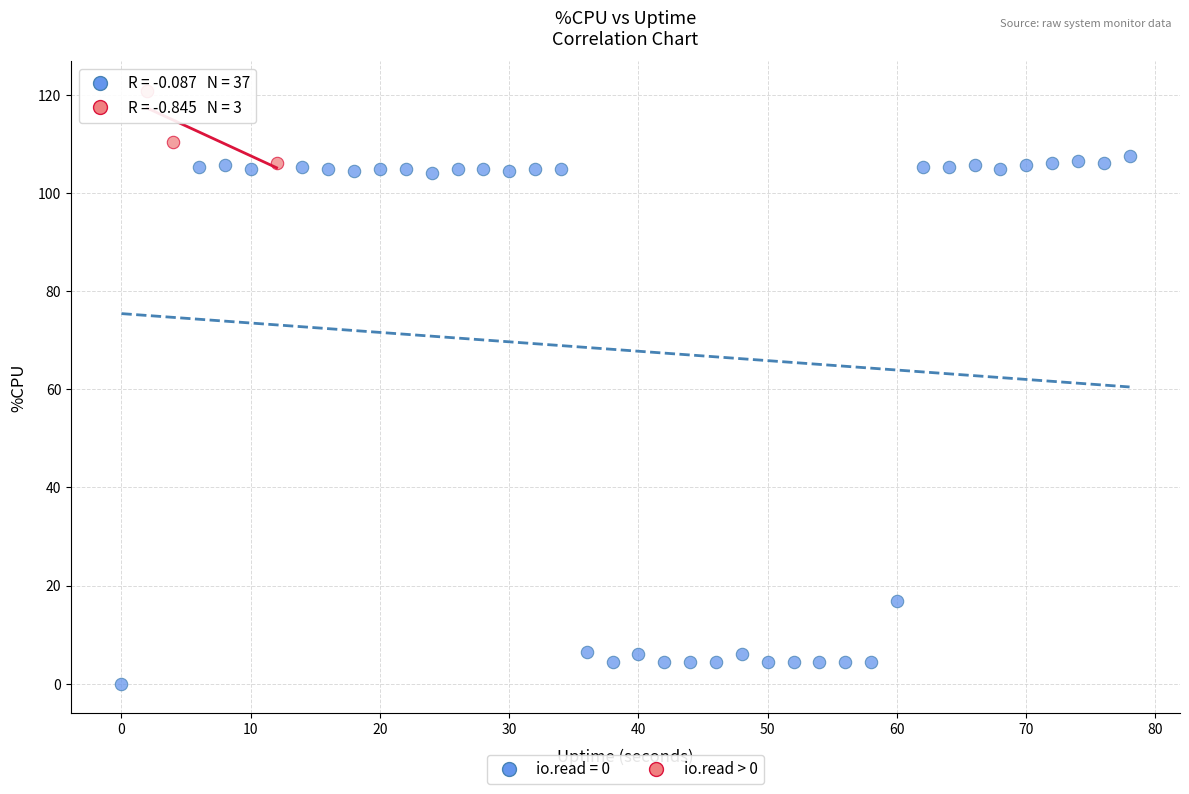

Which series has the largest Y range (max minus min)?

io.read = 0